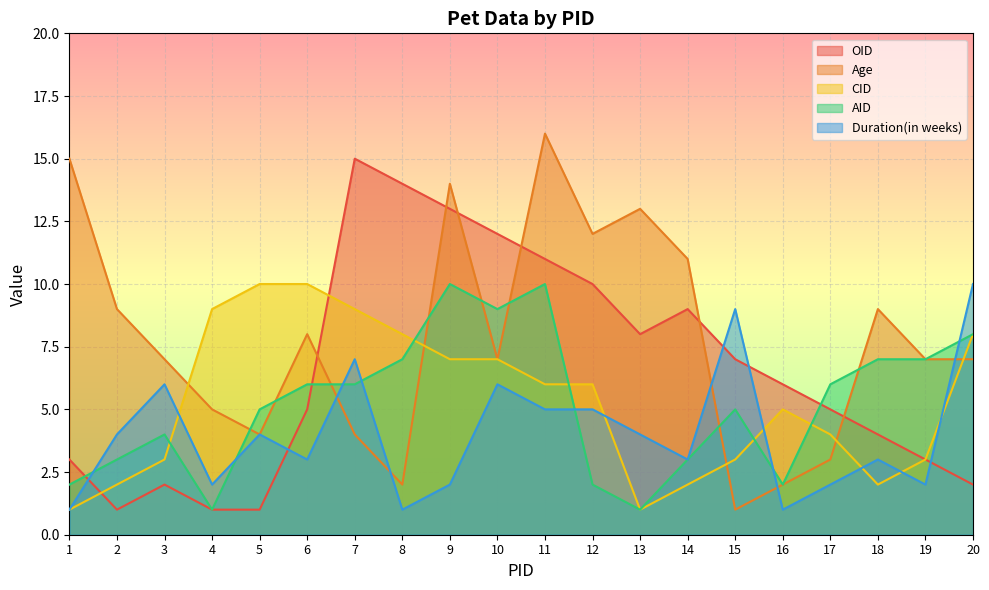

What is the total value across all series at 11?

48